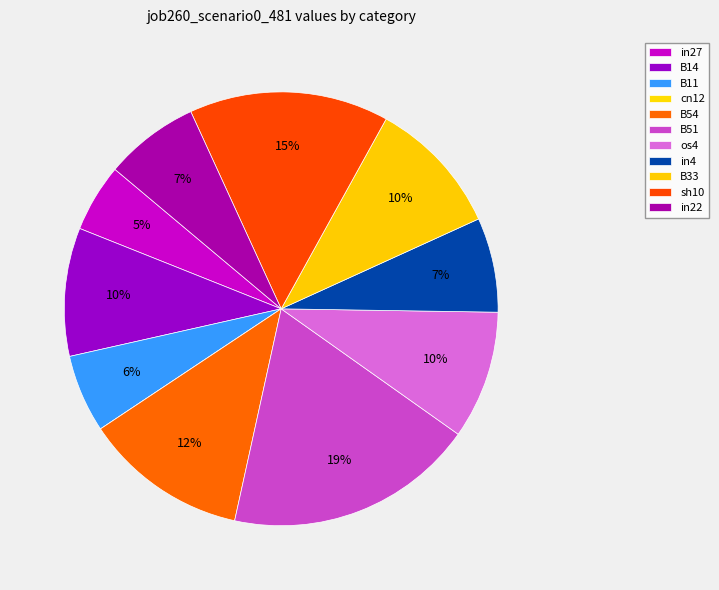

Rank the categories by value from lowest to highest.

cn12, in27, B11, in4, in22, B14, os4, B33, B54, sh10, B51